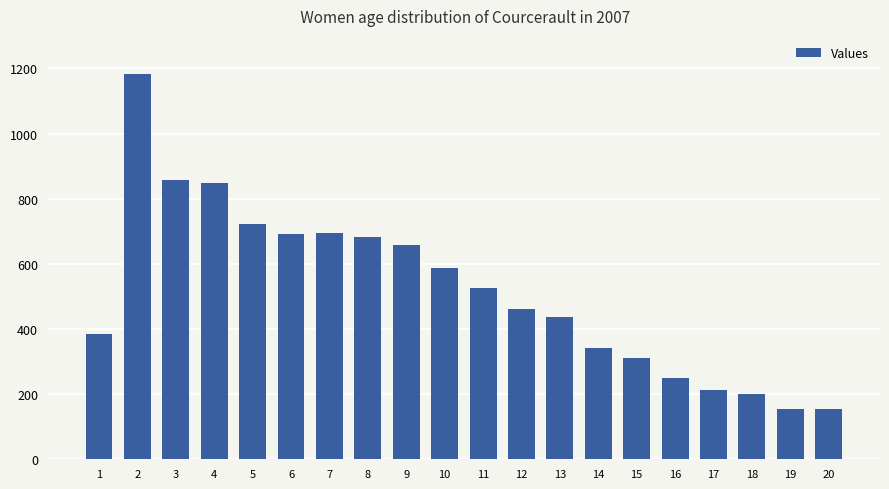

What is the change in value from 5 to 12?

-263